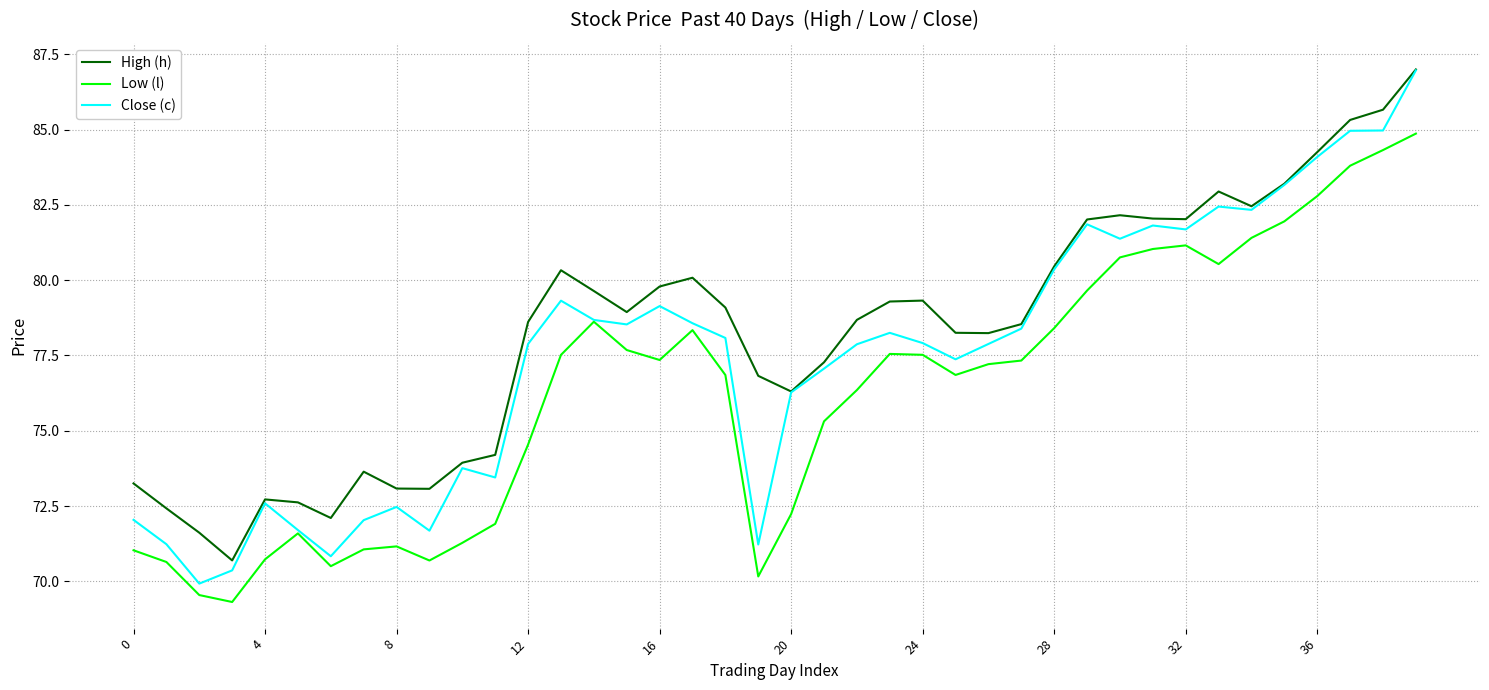

Which series has the widest spread of values?

Close (c)